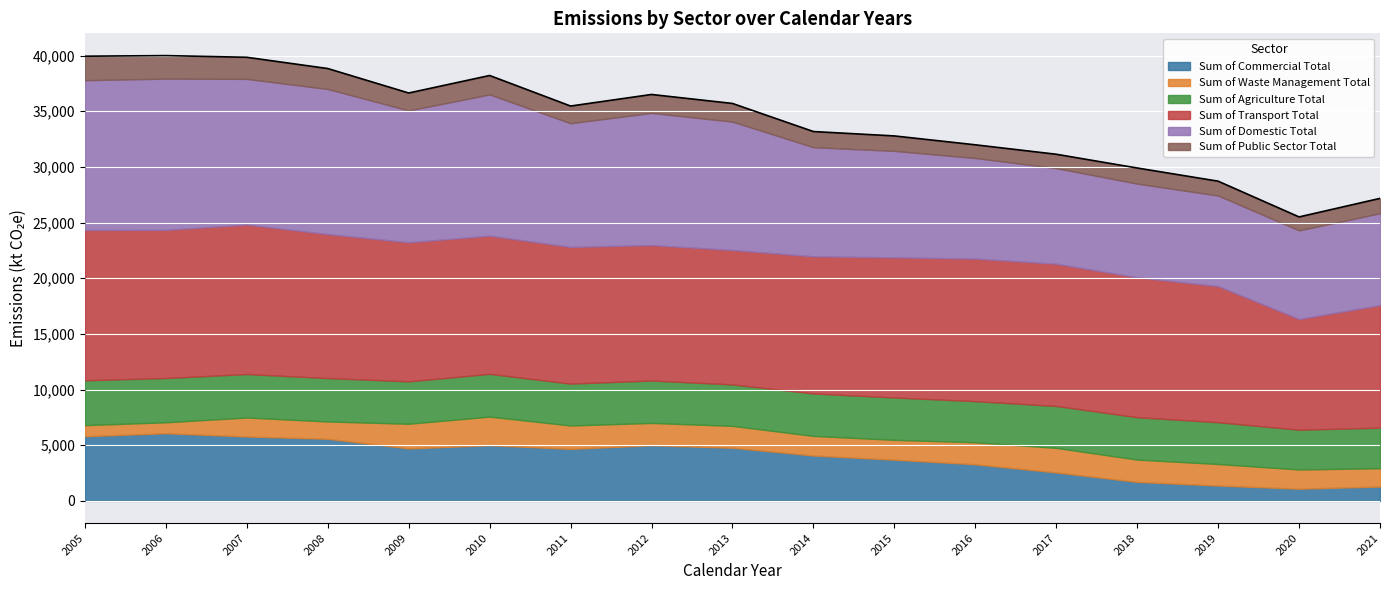

What is the total value across all series at 2010?

38207.5